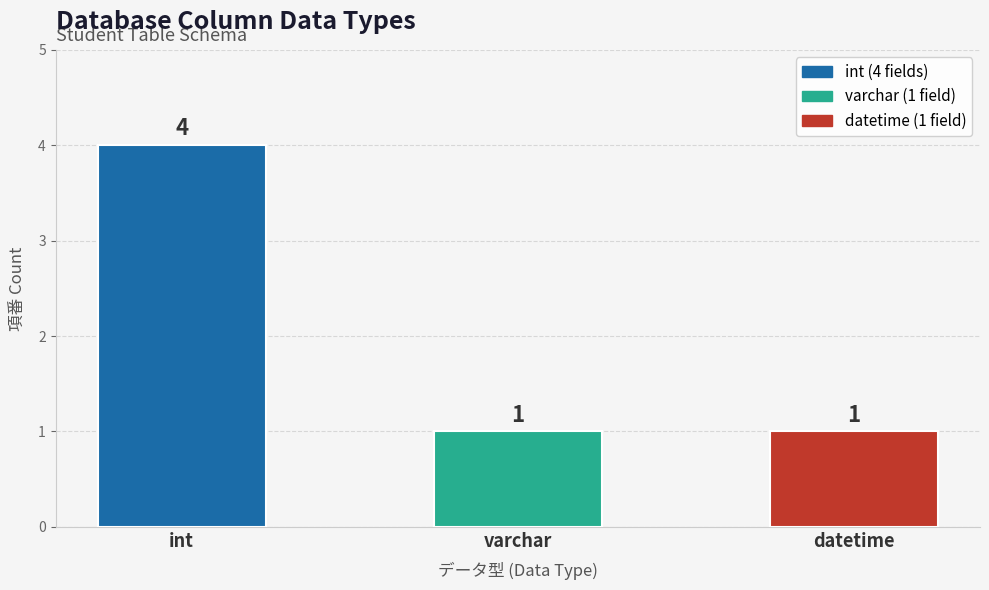

What is the smallest value displayed?

1